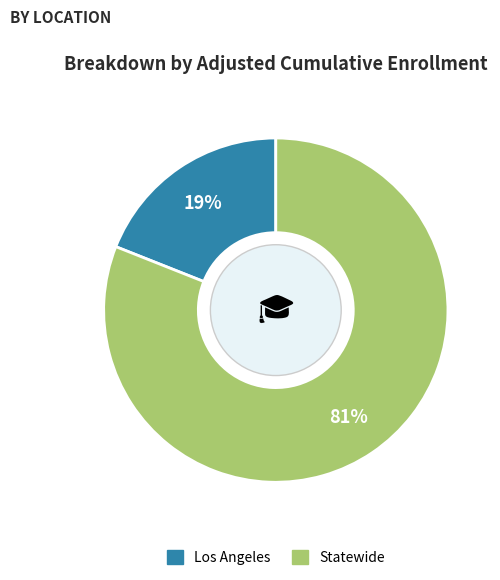

Do Statewide and Los Angeles together represent more than half of the pie?

Yes